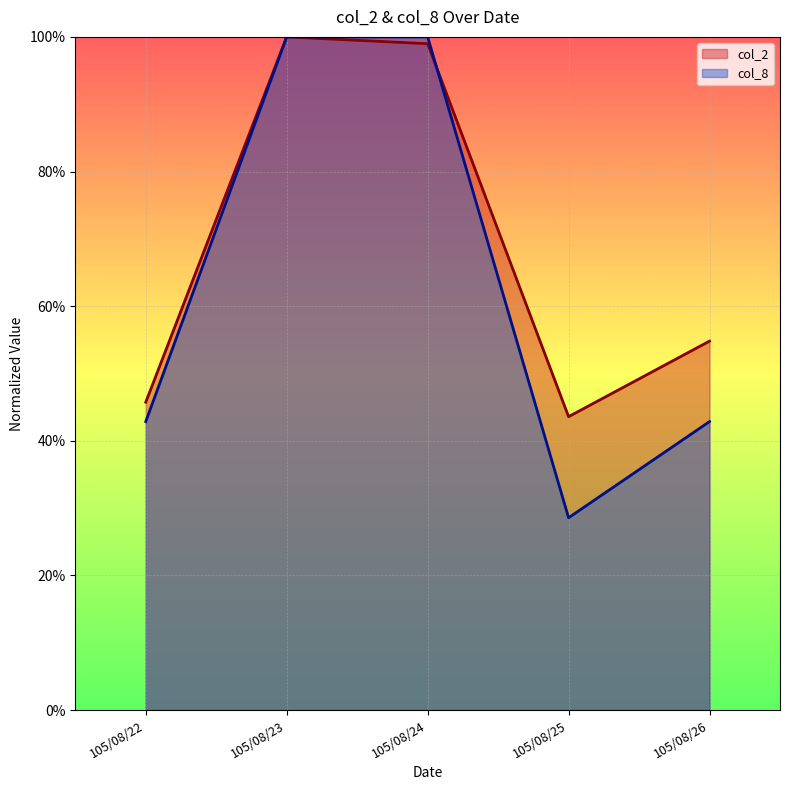

Reading left to right, what are all the values shown in this chart?

col_2: 0.5	1.0	1.0	0.4	0.5
col_8: 0.4	1.0	1.0	0.3	0.4